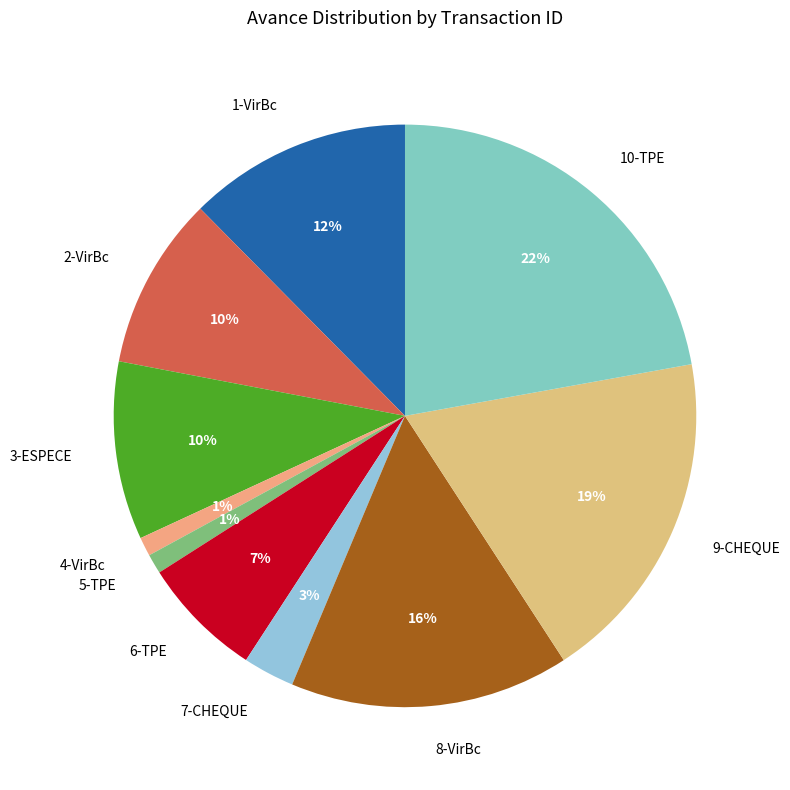

To the nearest percent, what is the difference between the largest and smallest slice percentages?

21%